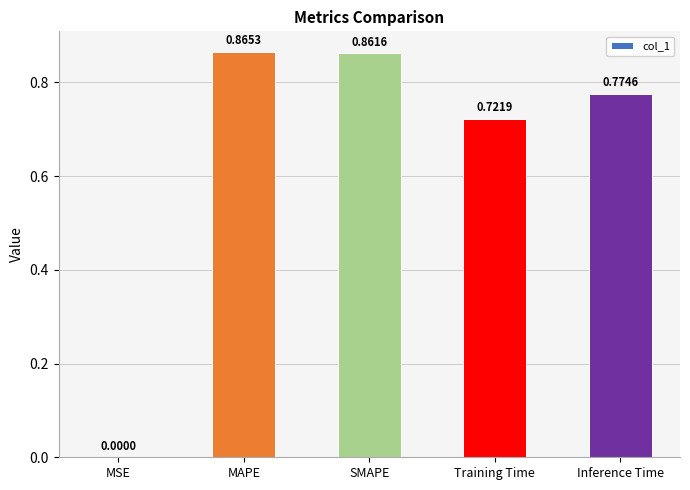

Between MSE and Inference Time, which is larger?

Inference Time